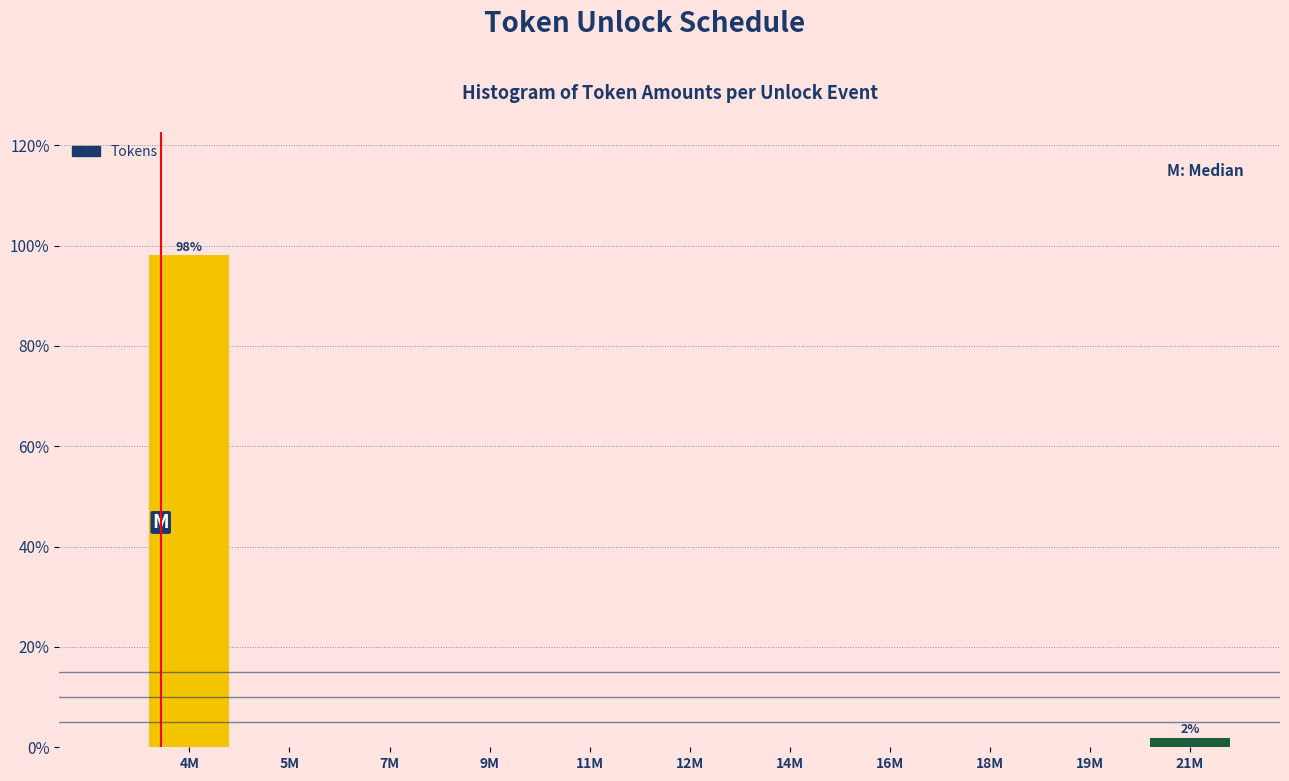

Reading right to left, extract all data points from this chart.

21M=1.9	19M=0.0	18M=0.0	16M=0.0	14M=0.0	12M=0.0	11M=0.0	9M=0.0	7M=0.0	5M=0.0	4M=98.1